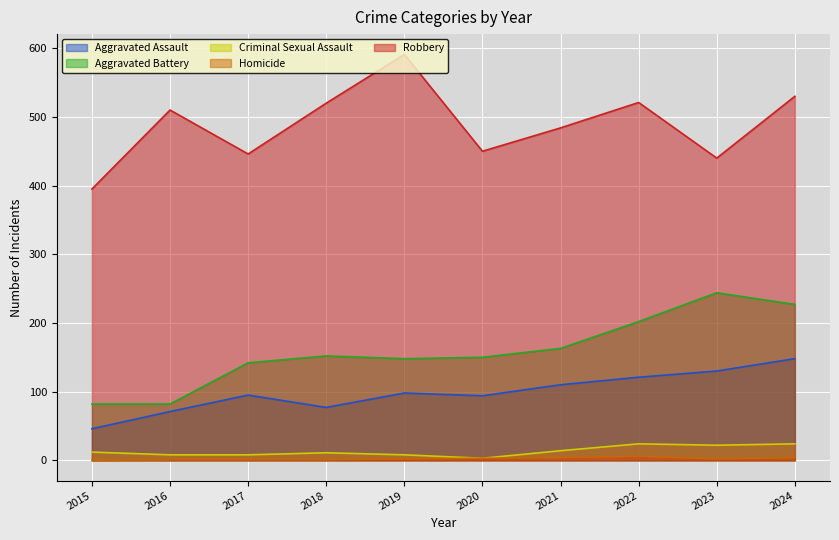

Which series changed the most between 2018 and 2022?

Aggravated Battery